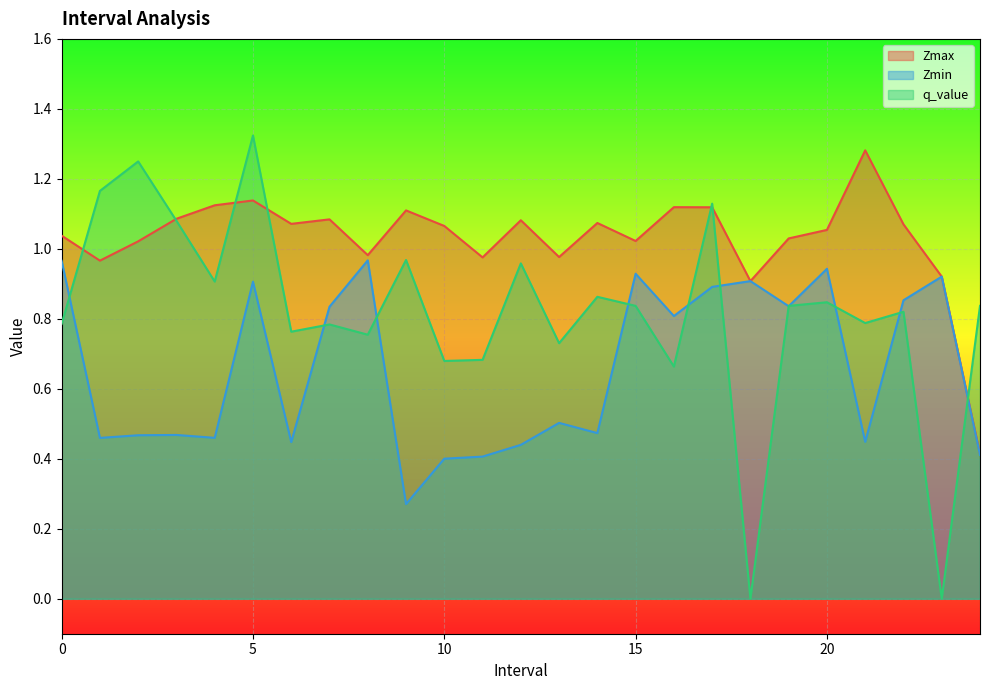

Reading right to left, transcribe all the data shown in this chart.

Zmax: 0.4	0.9	1.1	1.3	1.1	1.0	0.9	1.1	1.1	1.0	1.1	1.0	1.1	1.0	1.1	1.1	1.0	1.1	1.1	1.1	1.1	1.1	1.0	1.0	1.0
Zmin: 0.4	0.9	0.9	0.4	0.9	0.8	0.9	0.9	0.8	0.9	0.5	0.5	0.4	0.4	0.4	0.3	1.0	0.8	0.4	0.9	0.5	0.5	0.5	0.5	1.0
q_value: 0.8	0.0	0.8	0.8	0.8	0.8	0.0	1.1	0.7	0.8	0.9	0.7	1.0	0.7	0.7	1.0	0.8	0.8	0.8	1.3	0.9	1.1	1.2	1.2	0.8